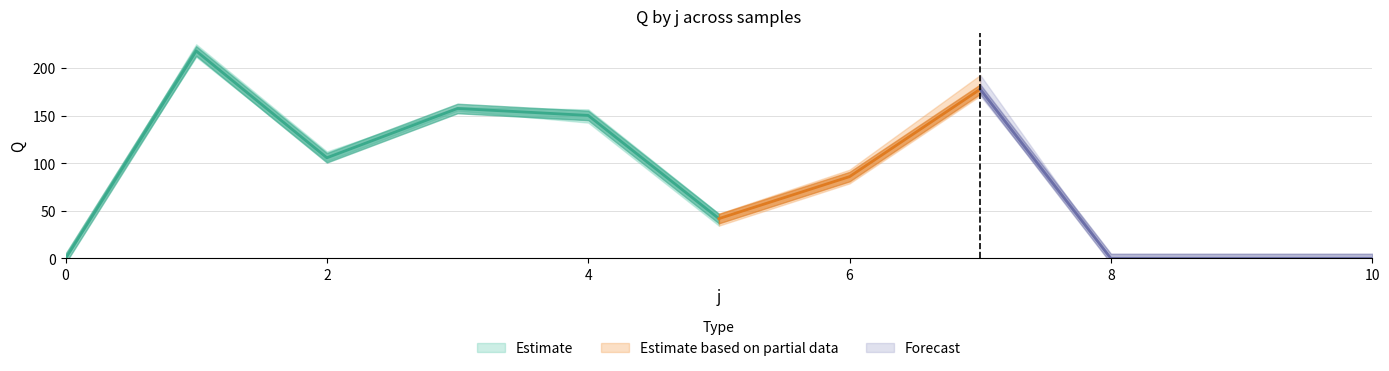

What is the difference between the highest and lowest values at 7?

21.8